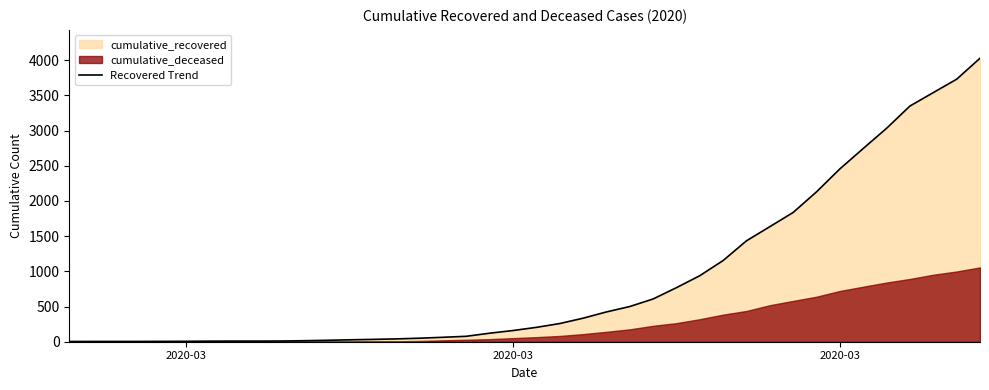

Count the number of values greater than 204.

19